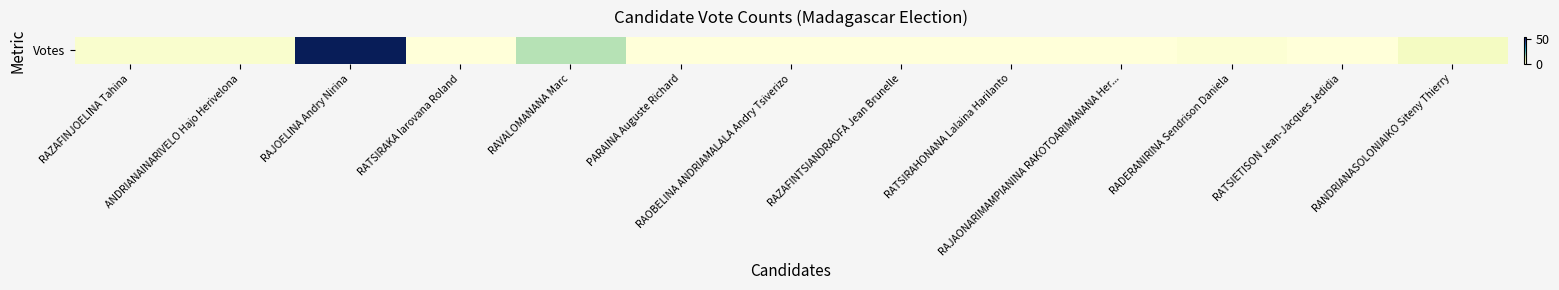

What is the change in value from RAZAFINJOELINA Tahina to RATSIETISON Jean-Jacques Jedidia?

-2